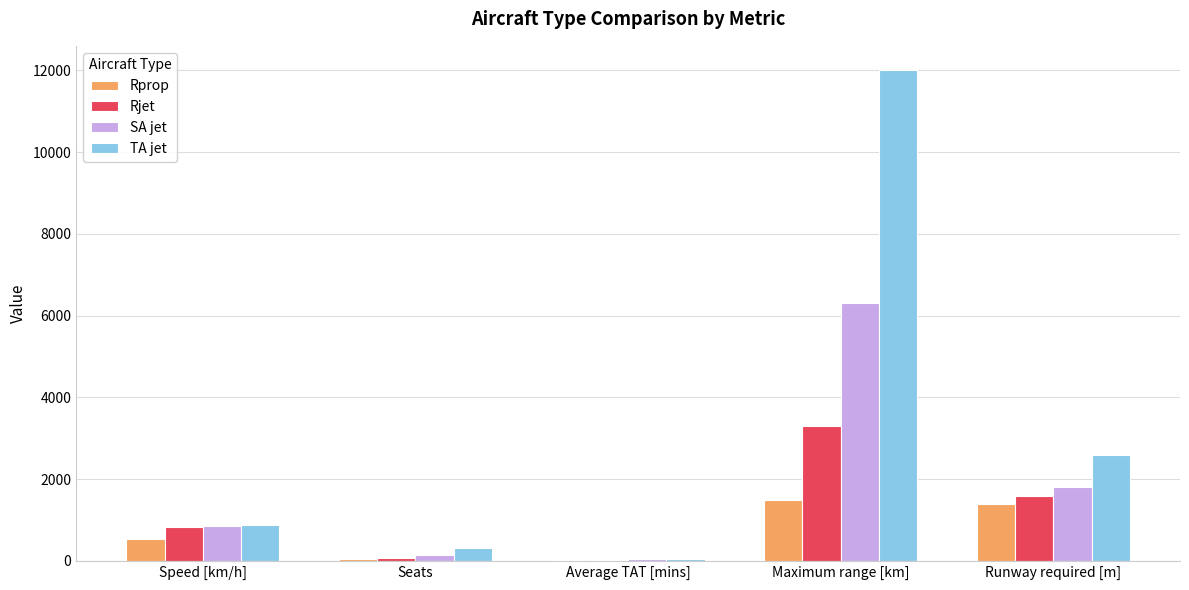

Which series has the largest total across all categories?

TA jet